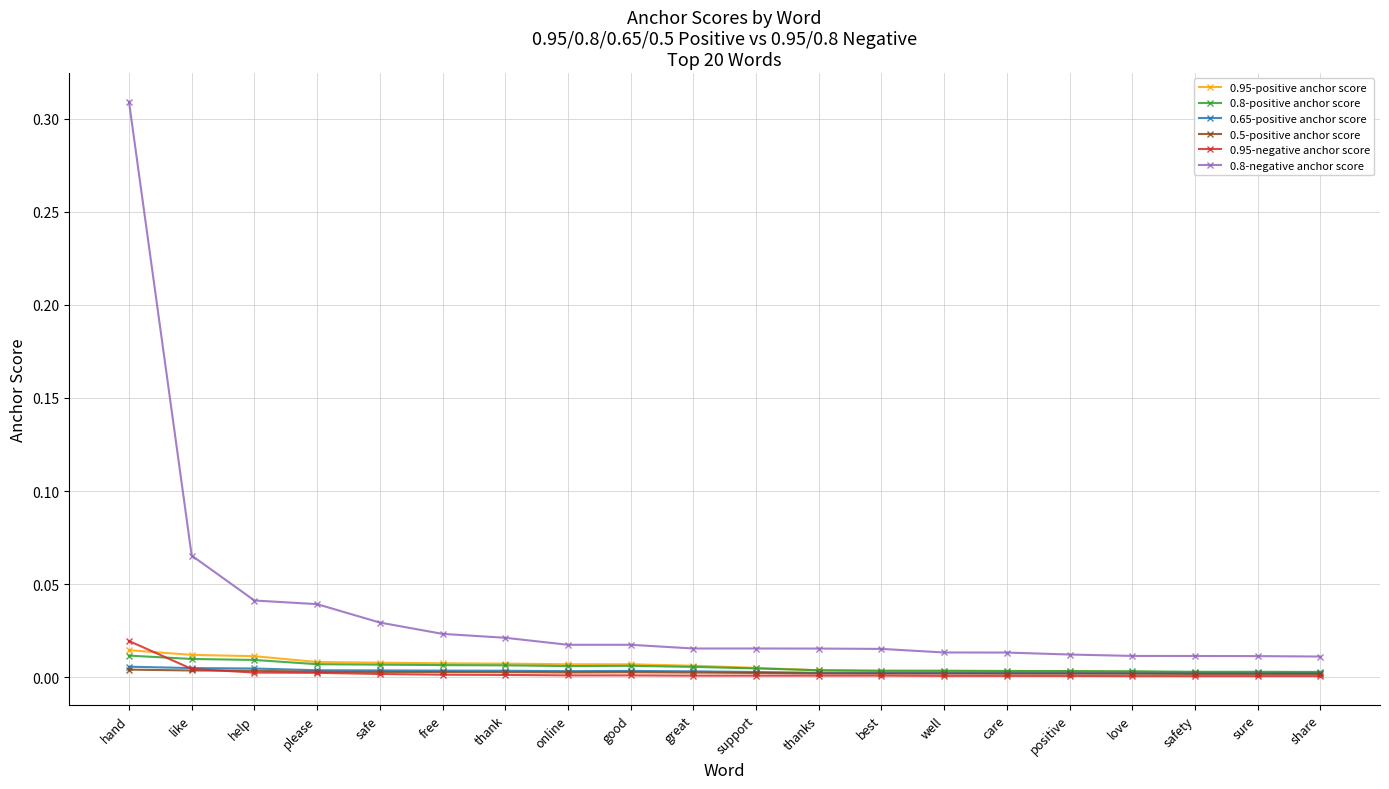

What is the label of the 17th point from the left?

love